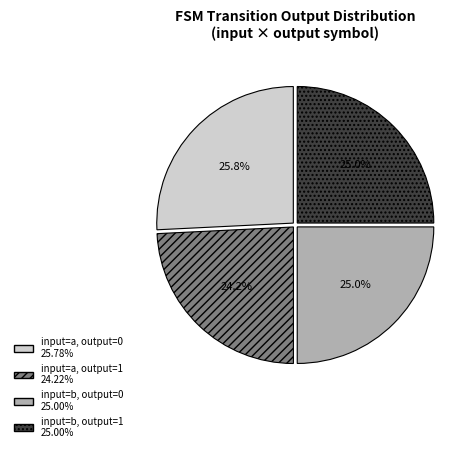

How many slices are in this pie chart?

4